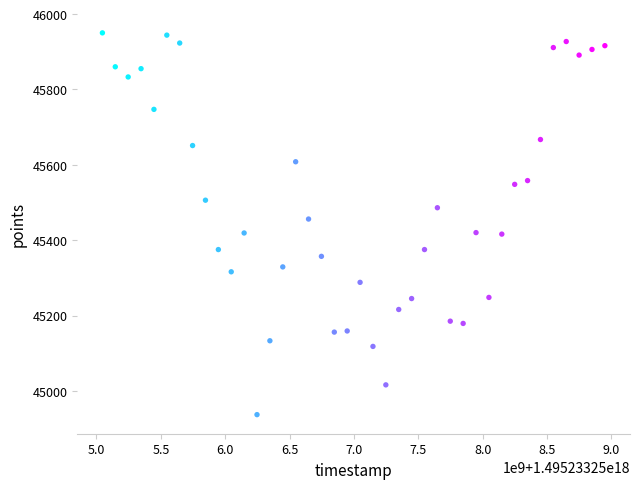

What is the range of Y values (max minus min)?

1013